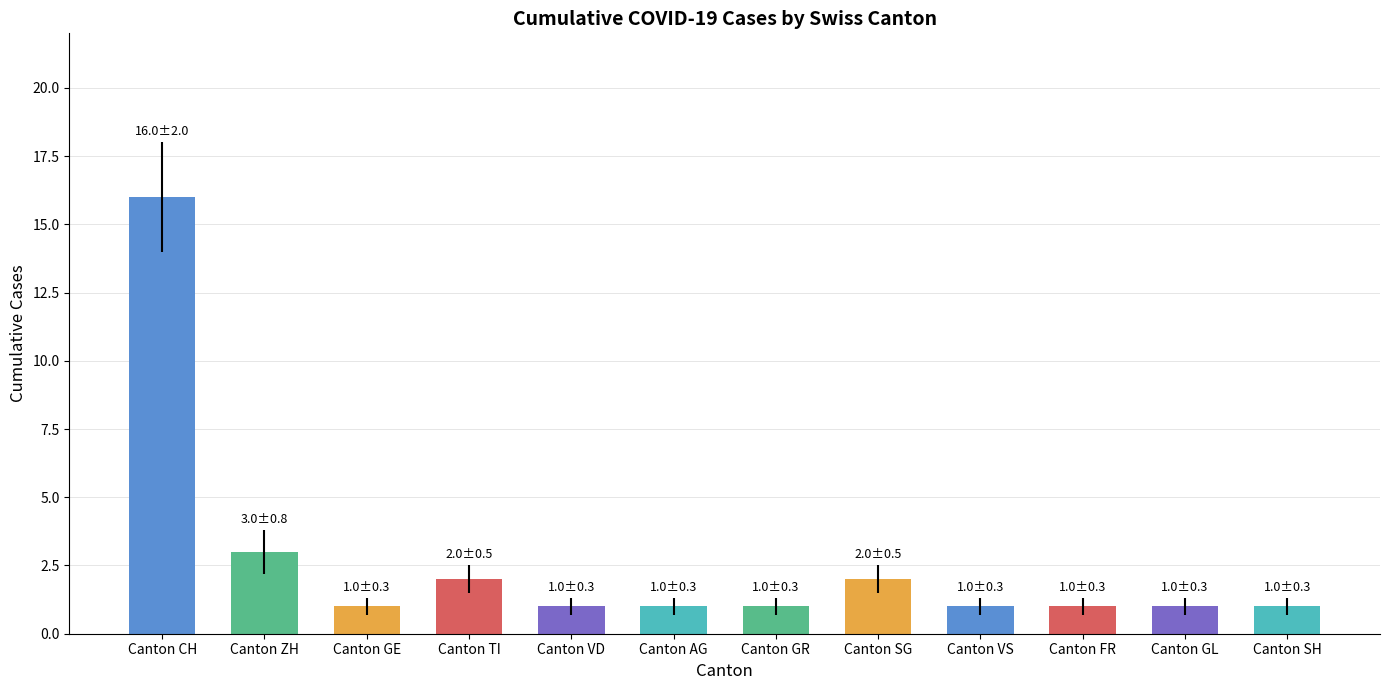

What is the maximum value shown in the chart?

16